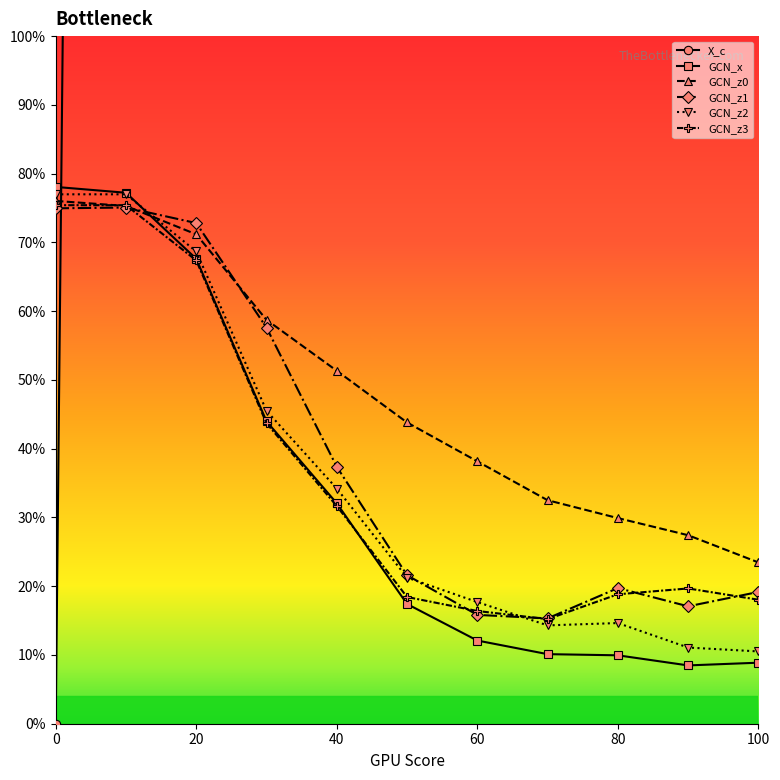

How many categories are shown in the chart?

11